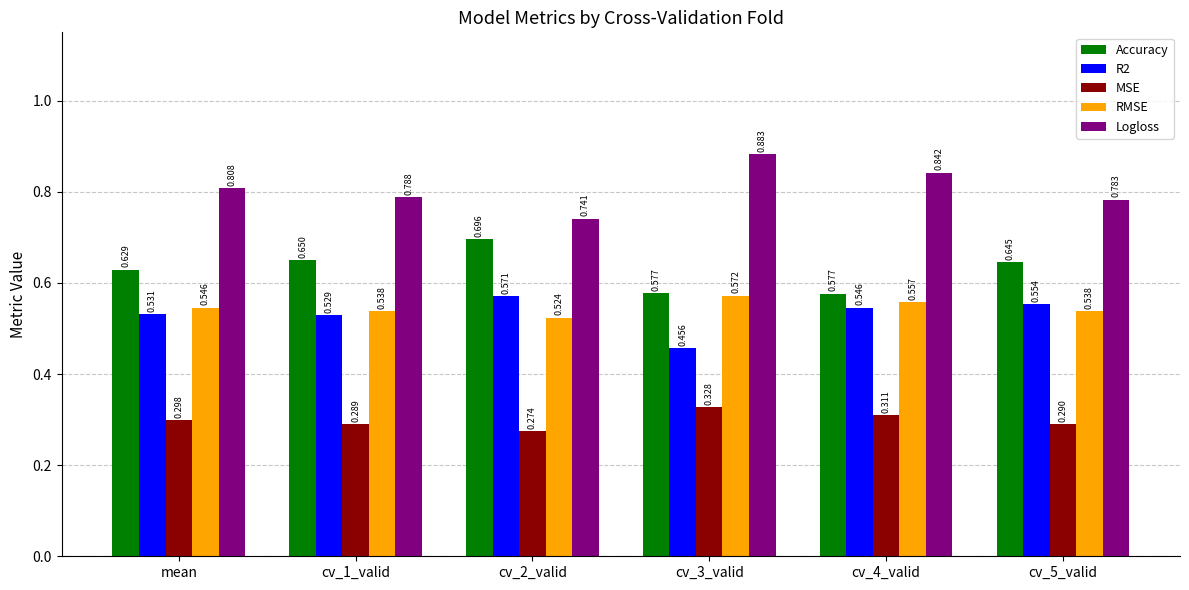

Which series has the largest range (max minus min)?

Logloss